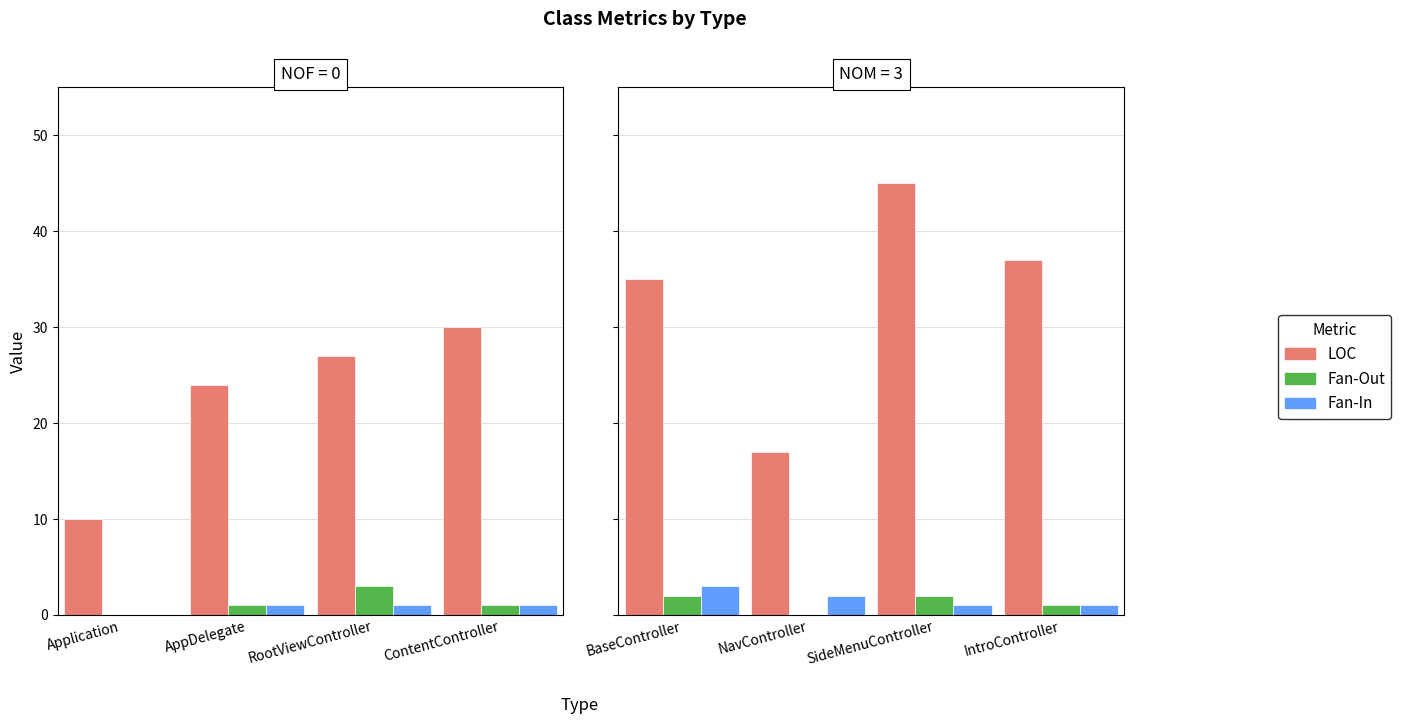

What is the value of the Fan-In bar at the 2nd from the left?

2